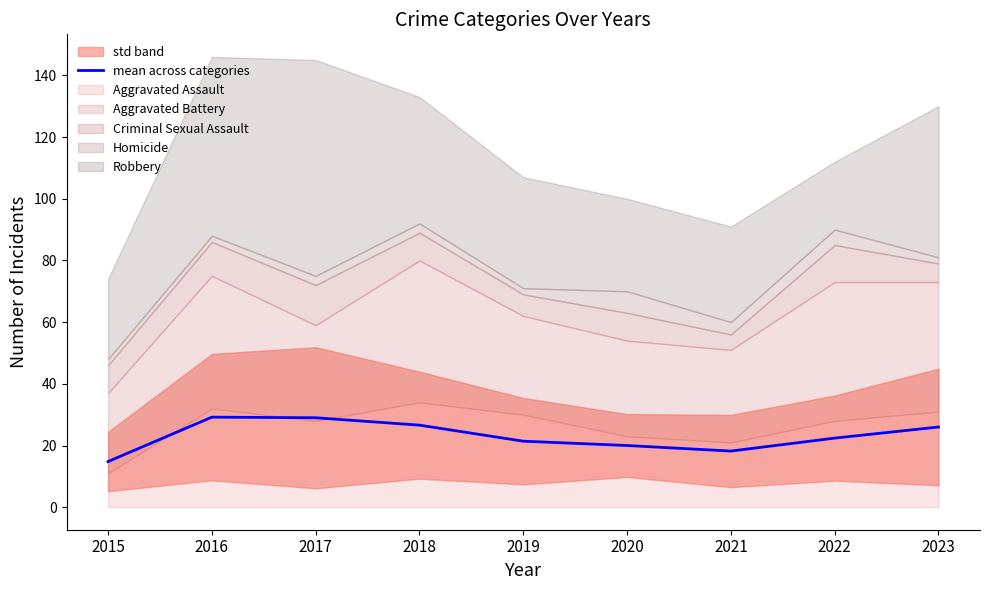

Which has a higher value, 2020 or 2022?

2022